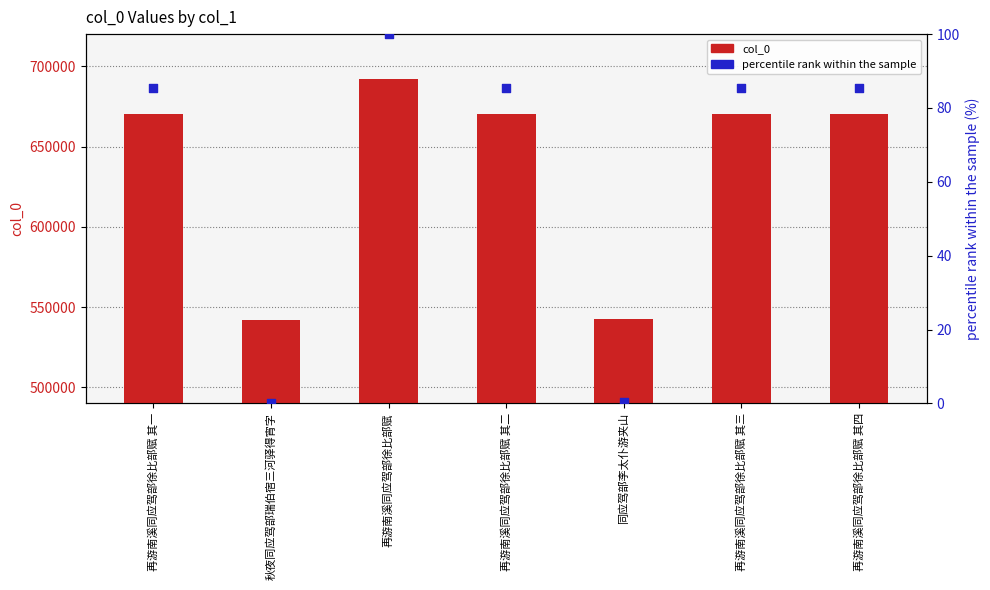

What is the total value across all series at 再游南溪同应驾部徐比部赋 其一?

670271.5